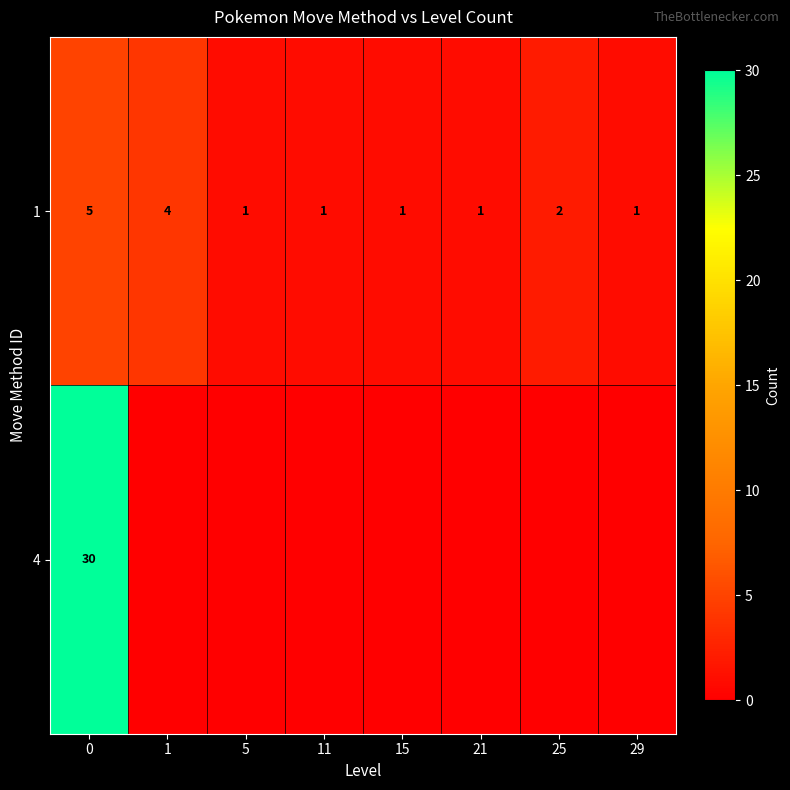

The value of 1 at 11 is 2. True or false?

False